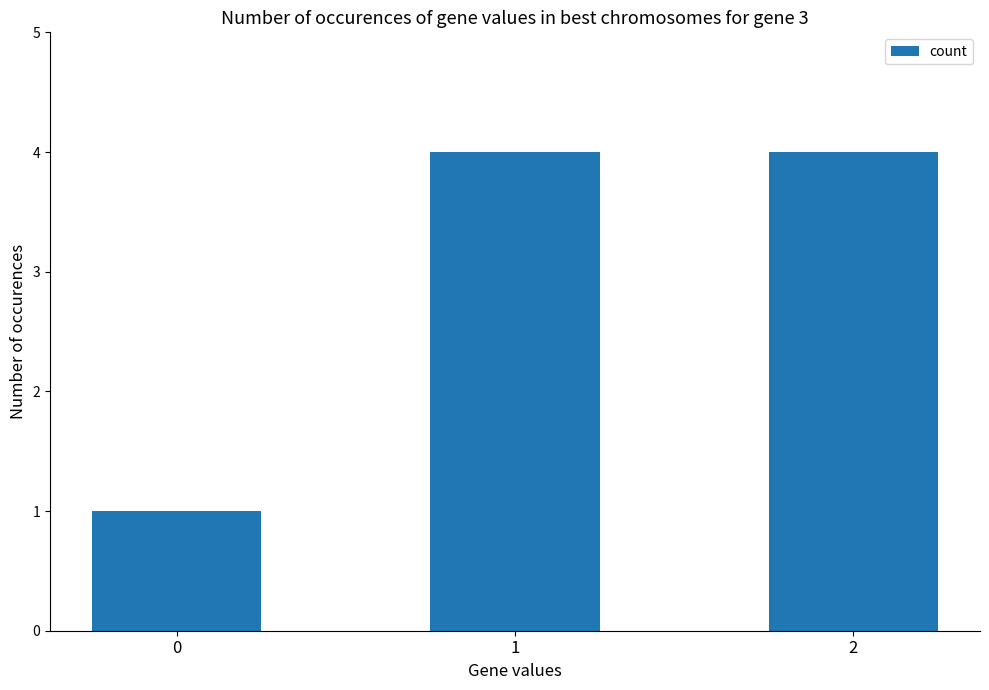

What is the change in value from 0 to 1?

+3